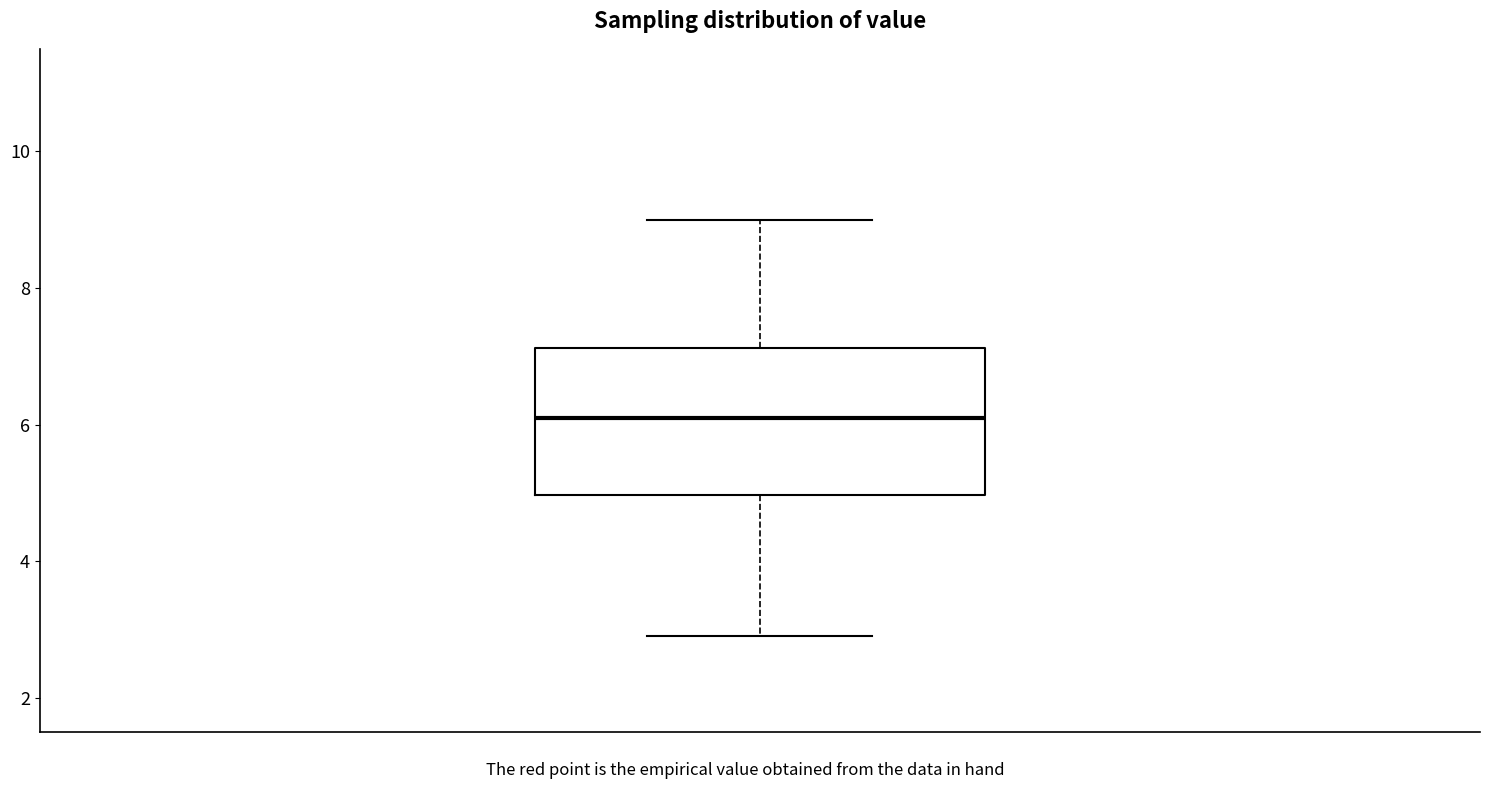

Read this box plot against the y-axis: the position of the median line, the range covered by the box, and the ends of both whiskers. The values are not printed on the chart, so give them approximately, as read against the axis.

median 6.2, box 5.0 to 7.2, whiskers 3.0 to 9.0